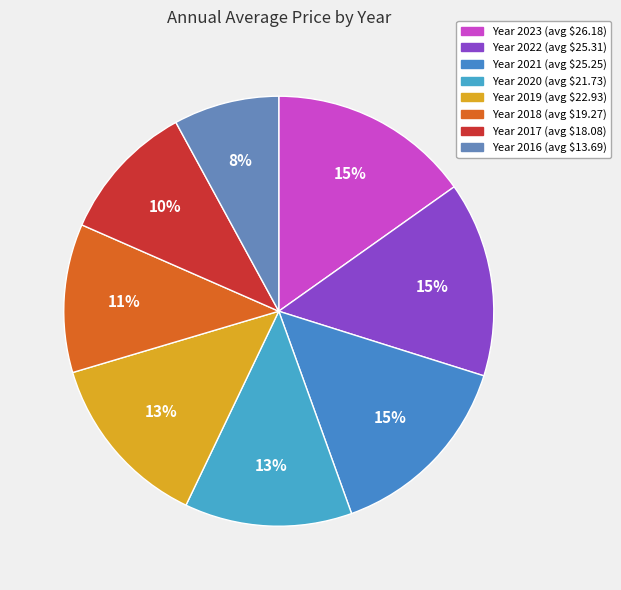

How many slices are in this pie chart?

8